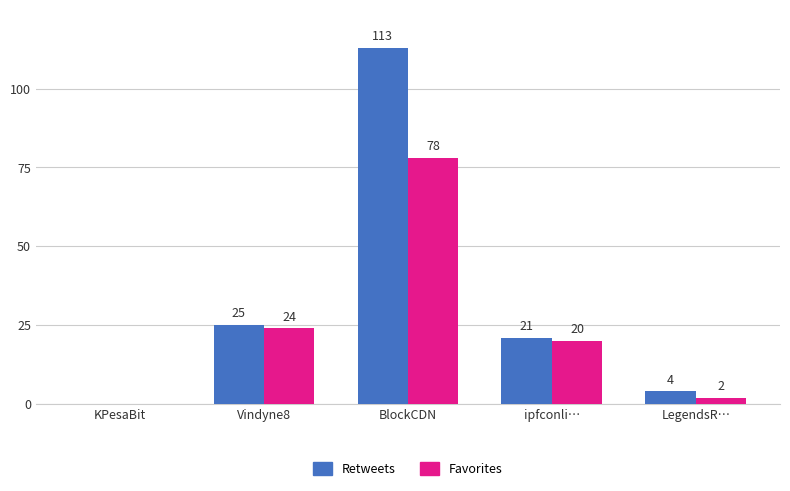

Where is Favorites nearest to the value 39?

Vindyne8